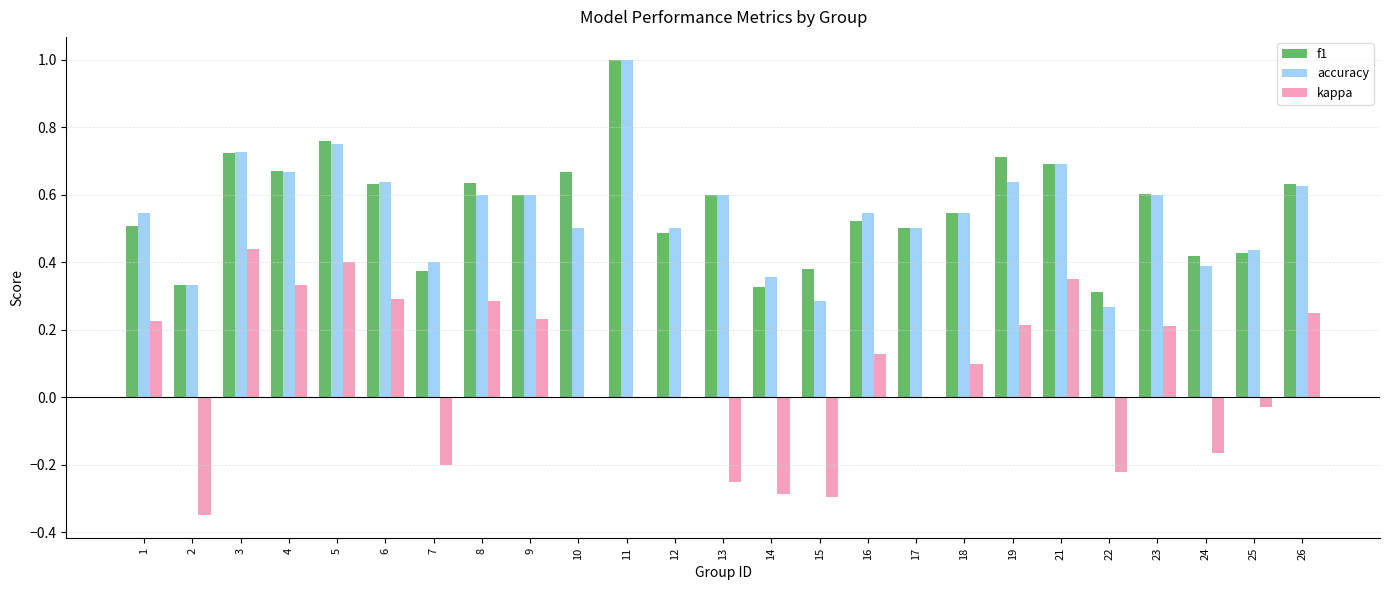

The value of kappa at 15 is -0.3. True or false?

True